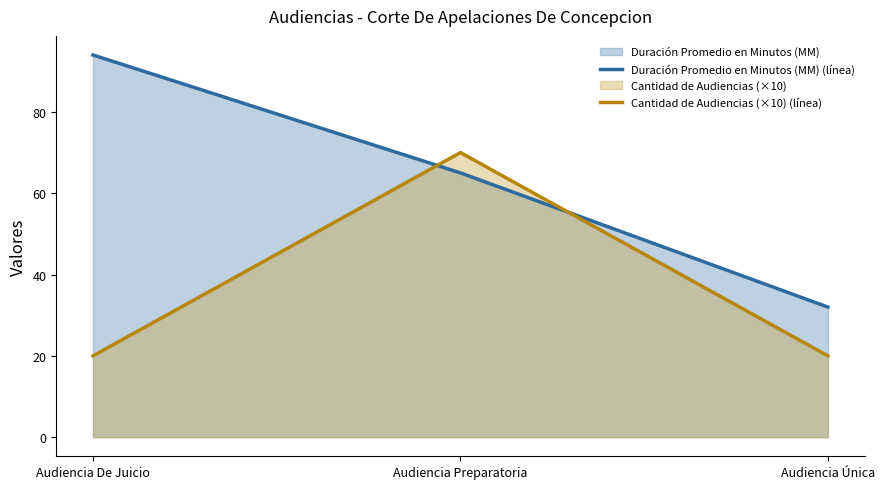

How many lines are shown in the chart?

2